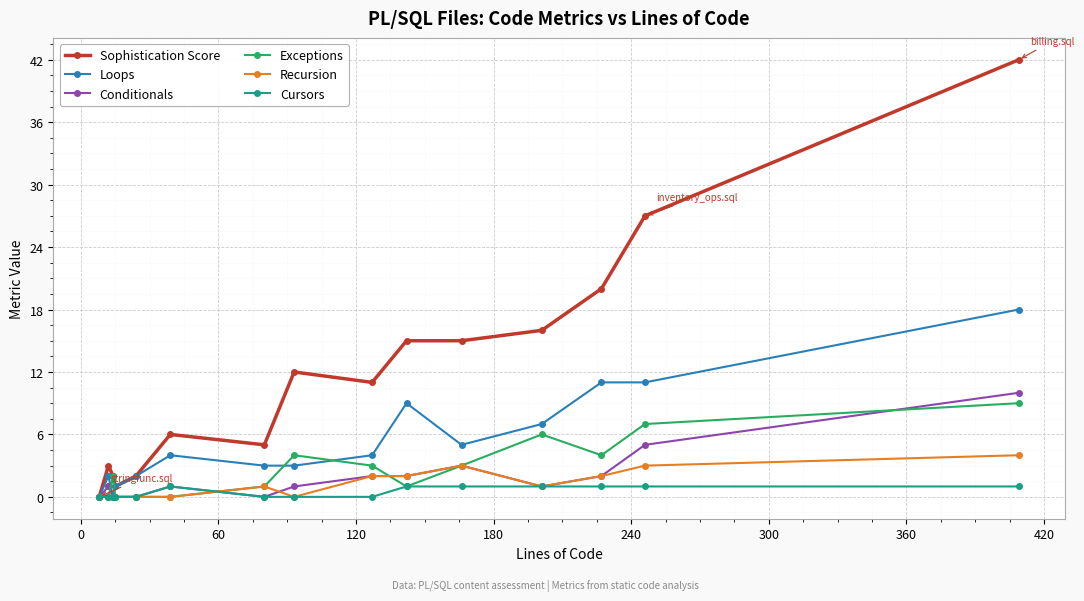

Which series has the widest spread of values?

Sophistication Score